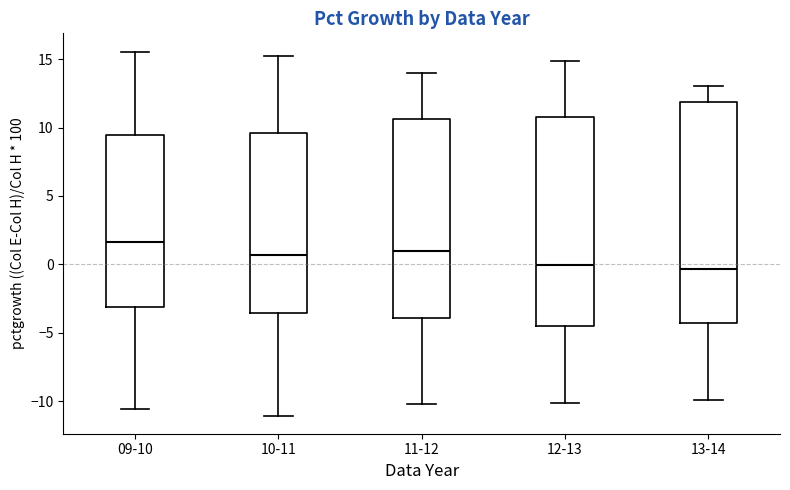

Where does the upper whisker of the box for 11-12 end on the y-axis? The values are not printed on the chart, so give them approximately, as read against the axis.

14.0